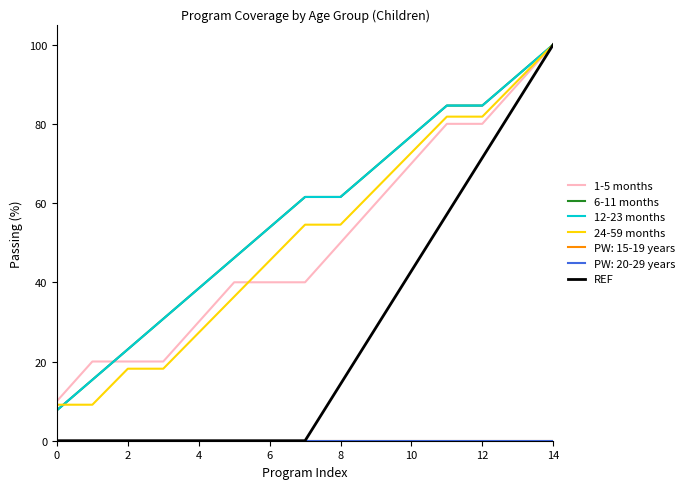

True or false: 24-59 months has more than 1 interior local peaks.

False